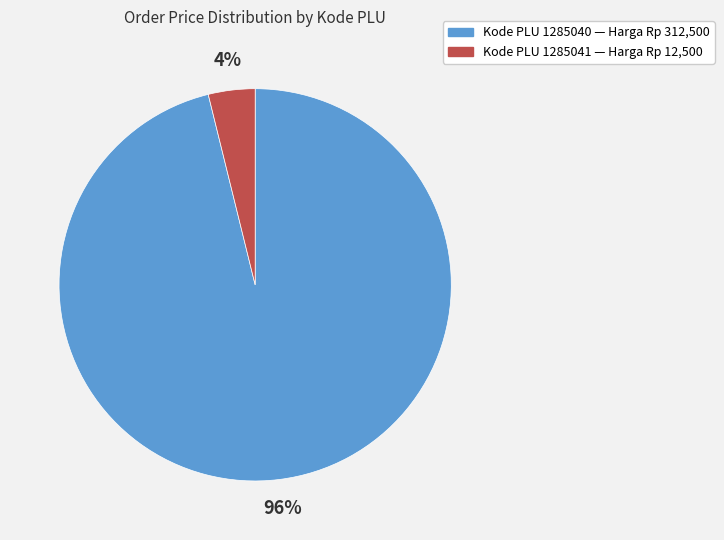

To the nearest percent, what is the difference between the largest and smallest slice percentages?

92%